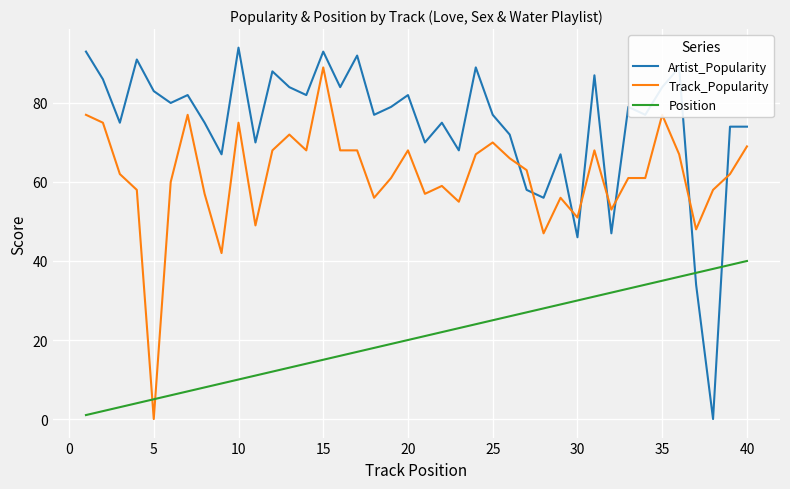

Which series has the largest range (max minus min)?

Artist_Popularity